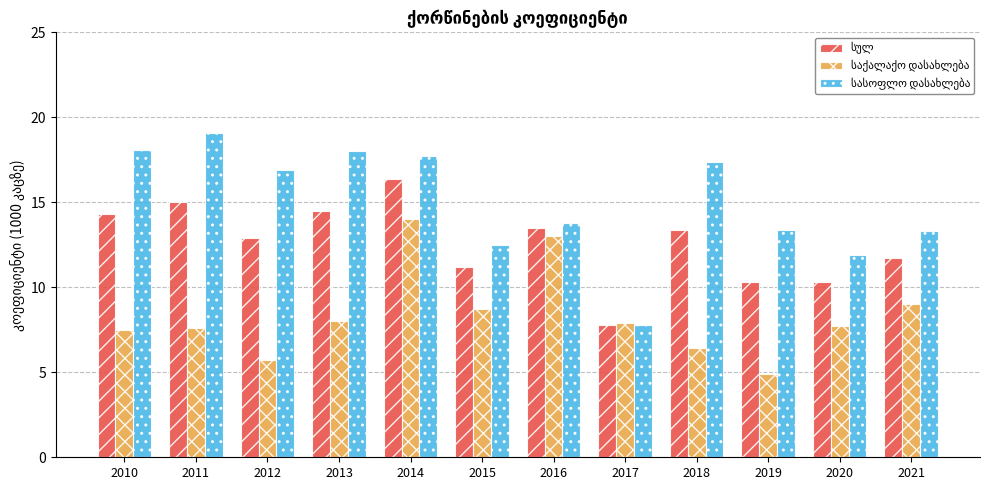

At which category is the sum across all series the highest?

2014